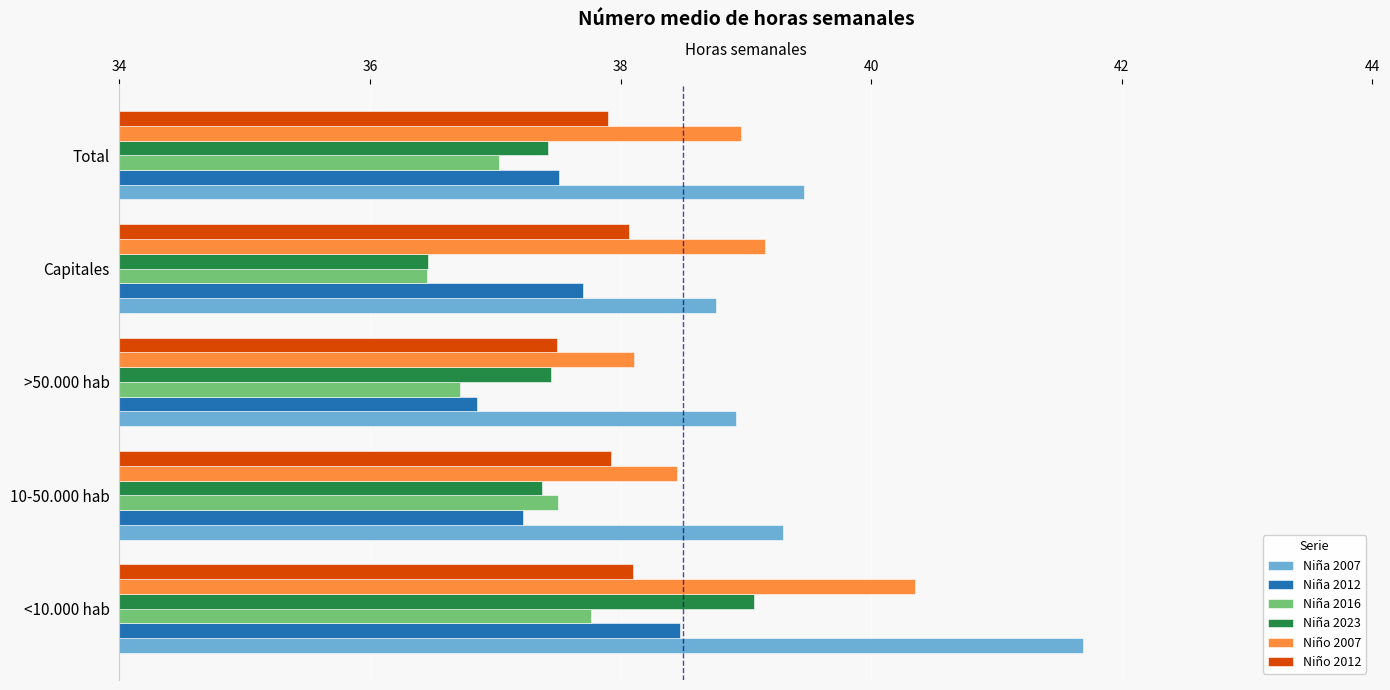

What is the difference between the second highest and minimum values in the Niño 2007 series?

1.0